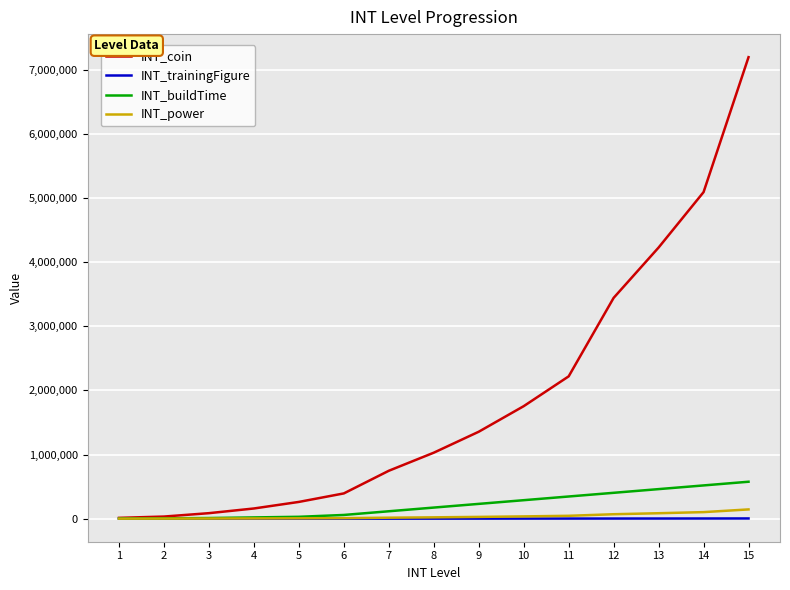

Which series has the largest total across all categories?

INT_coin